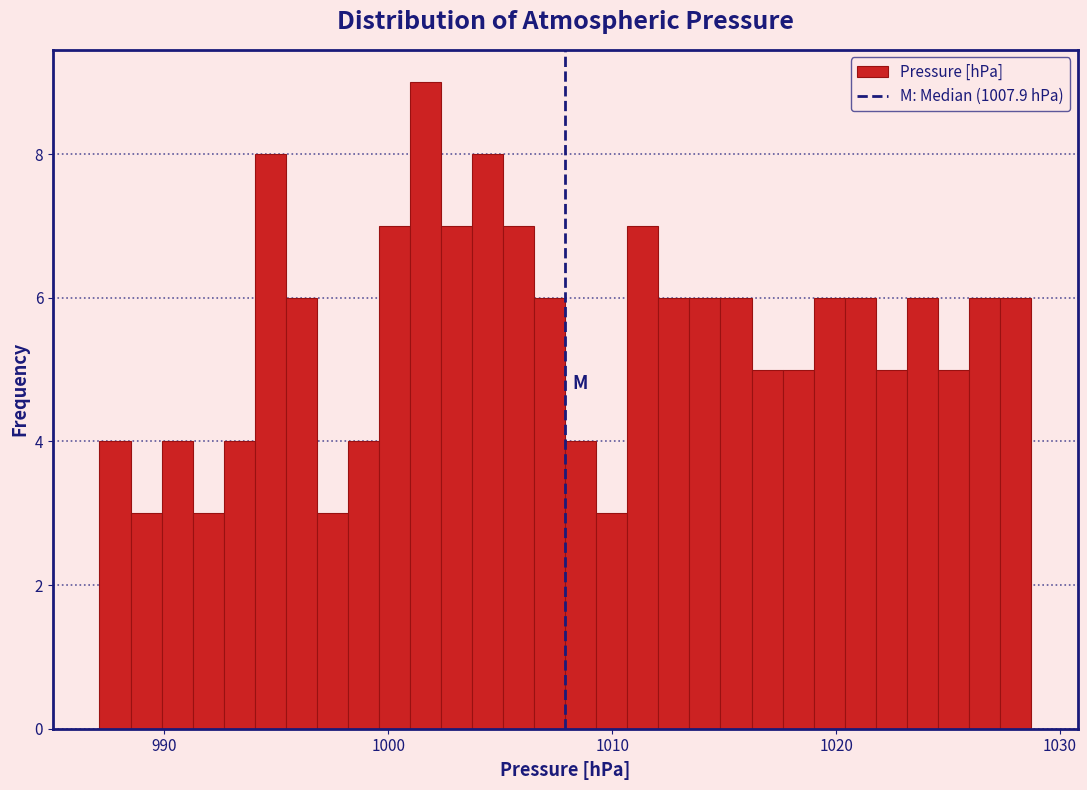

Around what value on the x-axis is the tallest bar? Give the approximate position of its centre, as read against the axis.

1002